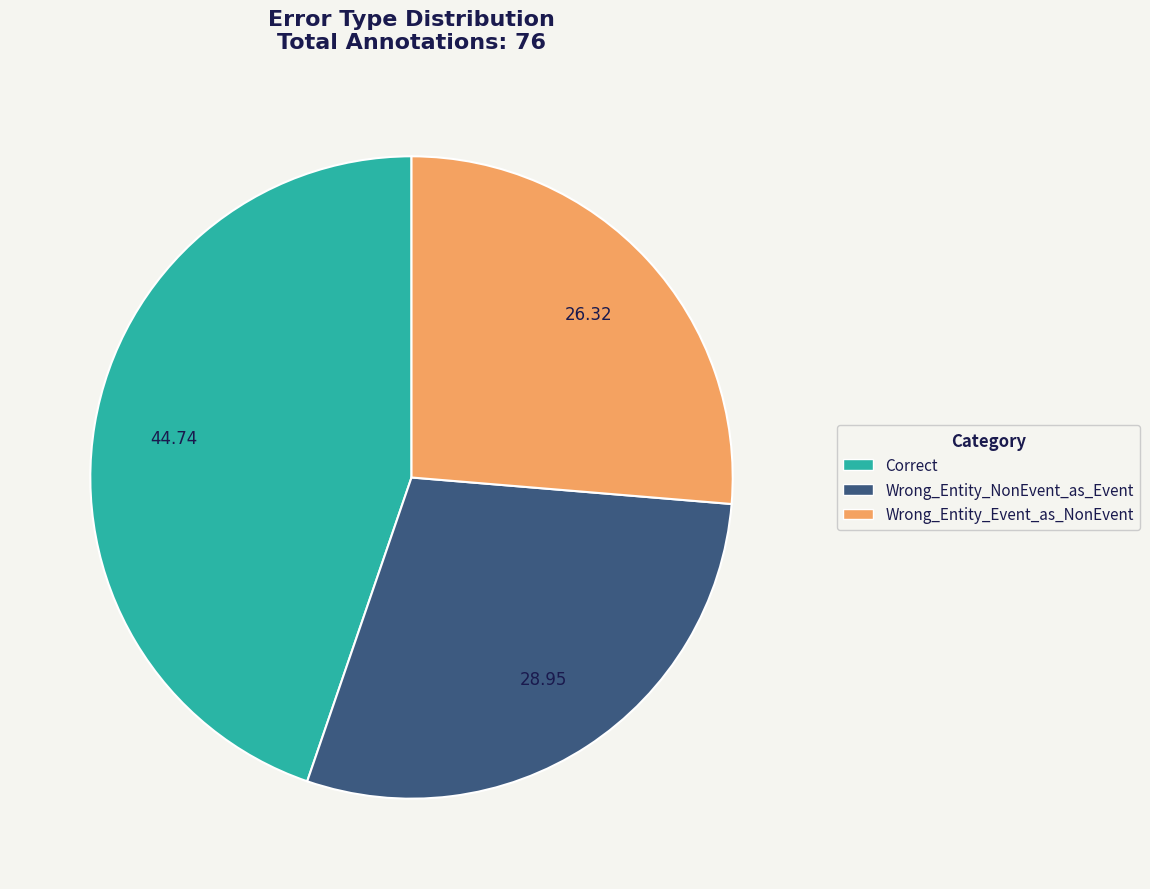

Does Wrong_Entity_Event_as_NonEvent represent more than half of the total?

No